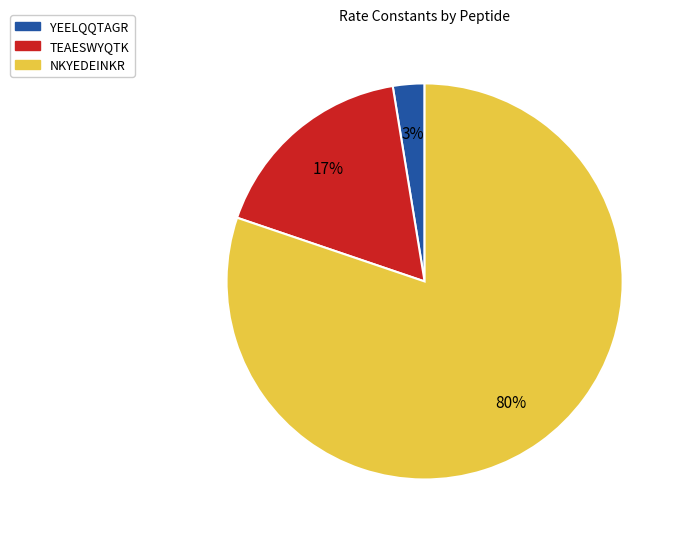

To the nearest percent, what percentage of the pie is YEELQQTAGR?

3%